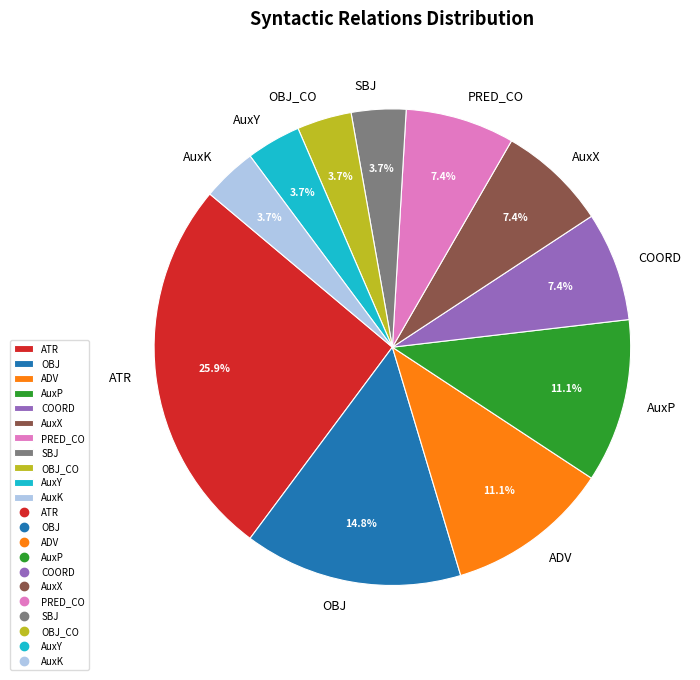

Does COORD represent more than half of the total?

No